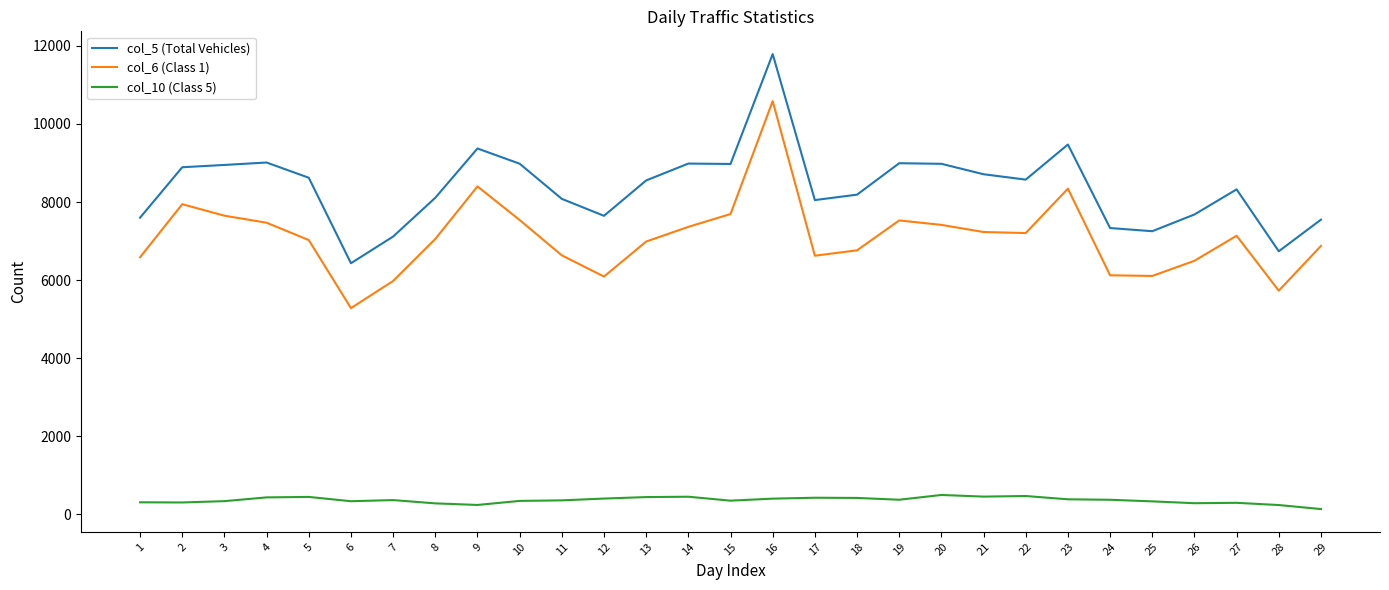

Which series changed the most between 17 and 19?

col_5 (Total Vehicles)